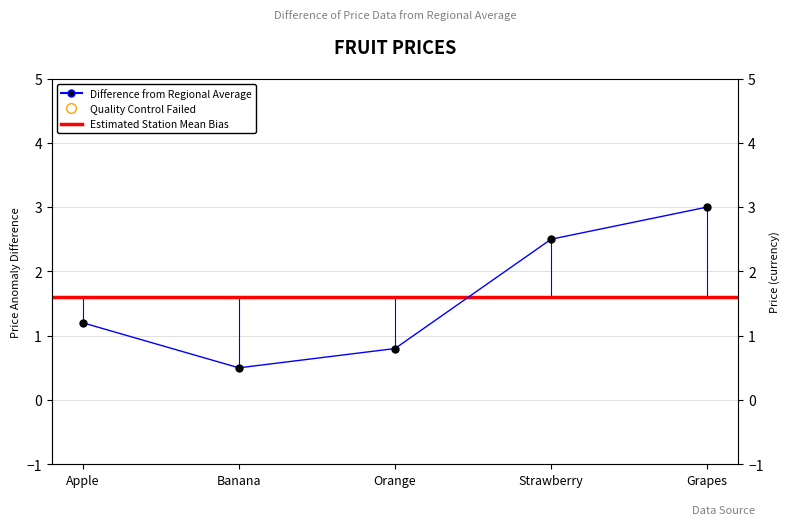

List the labels in order of value, largest first.

Grapes, Strawberry, Apple, Orange, Banana